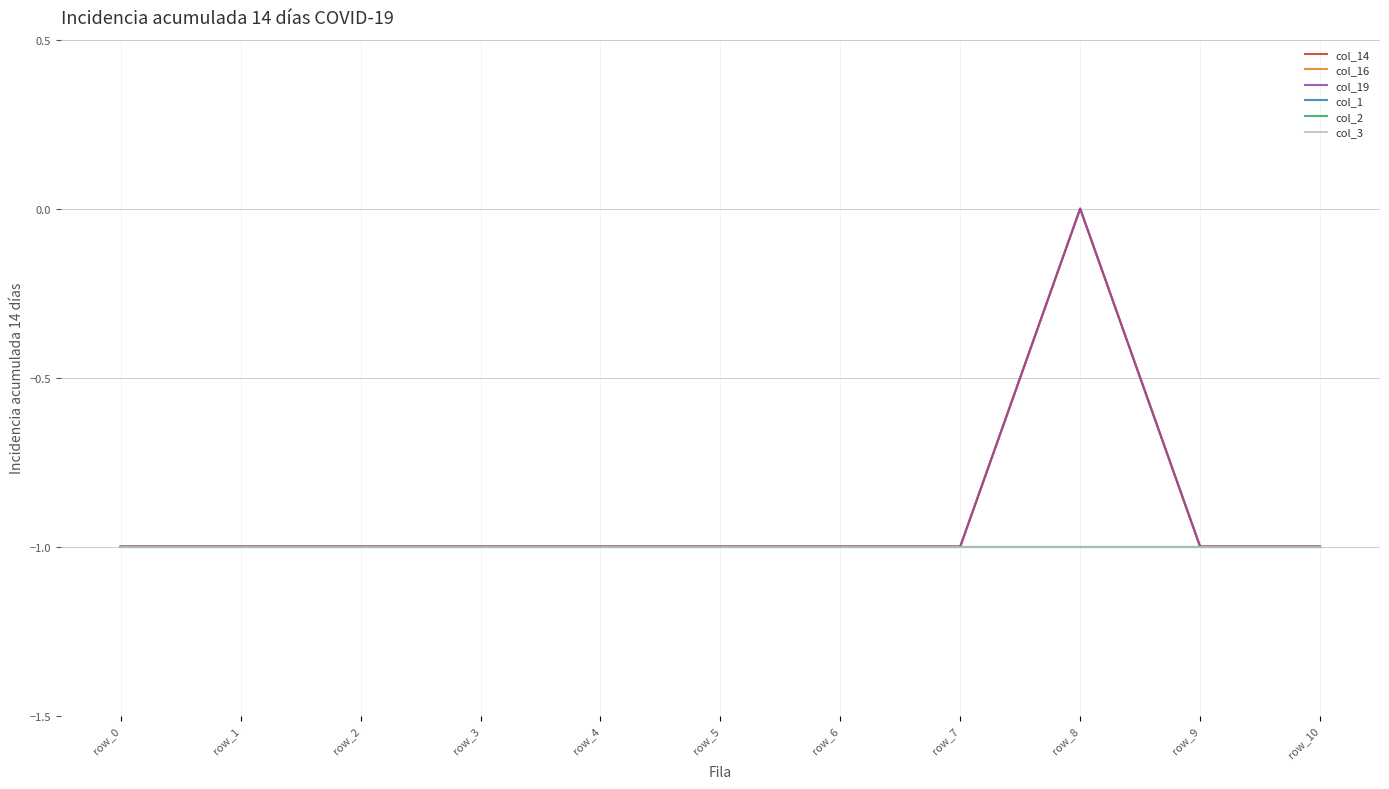

Does the chart have visible grid lines?

Yes